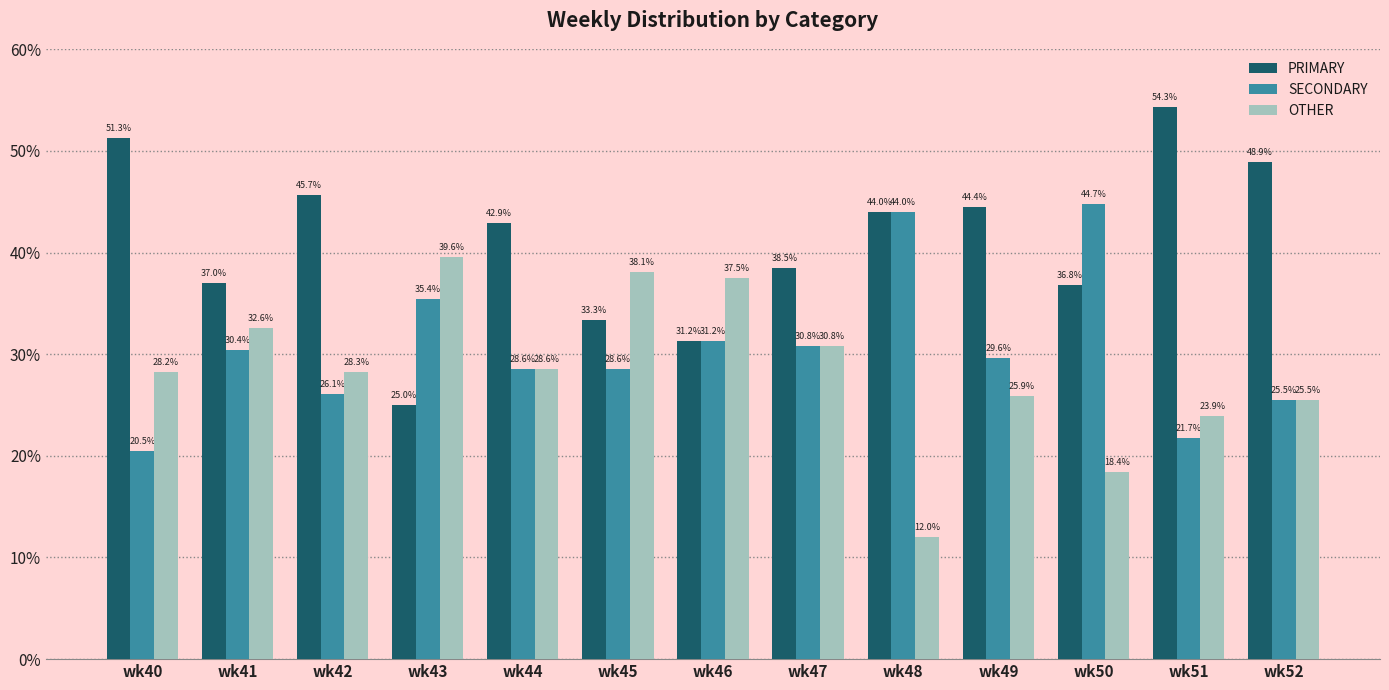

What are all the series names shown in the legend?

PRIMARY, SECONDARY, OTHER